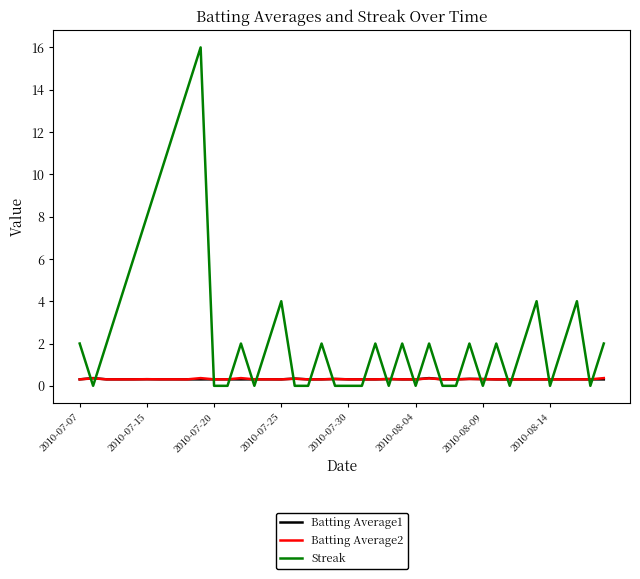

What is the greatest value displayed?

16.0